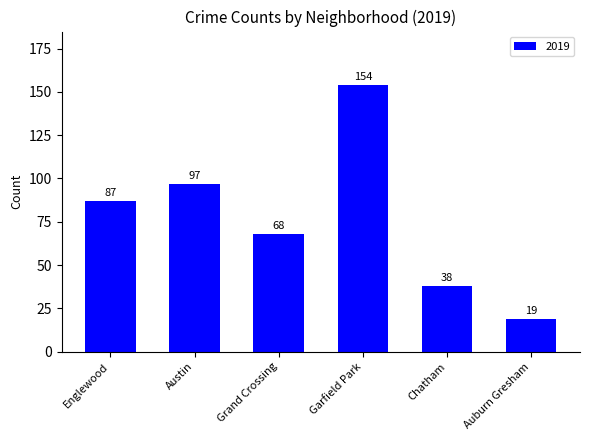

Which has a higher value, Austin or Grand Crossing?

Austin